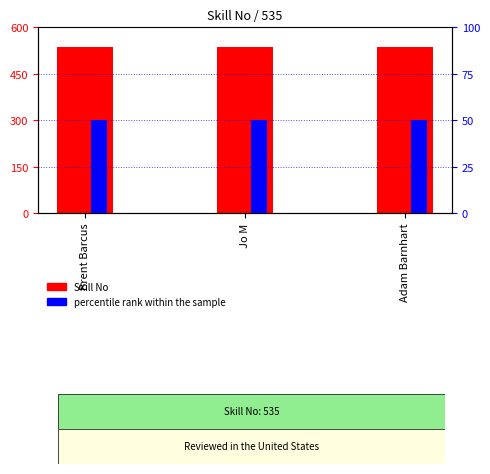

At which category does the chart reach its peak across all series?

Brent Barcus